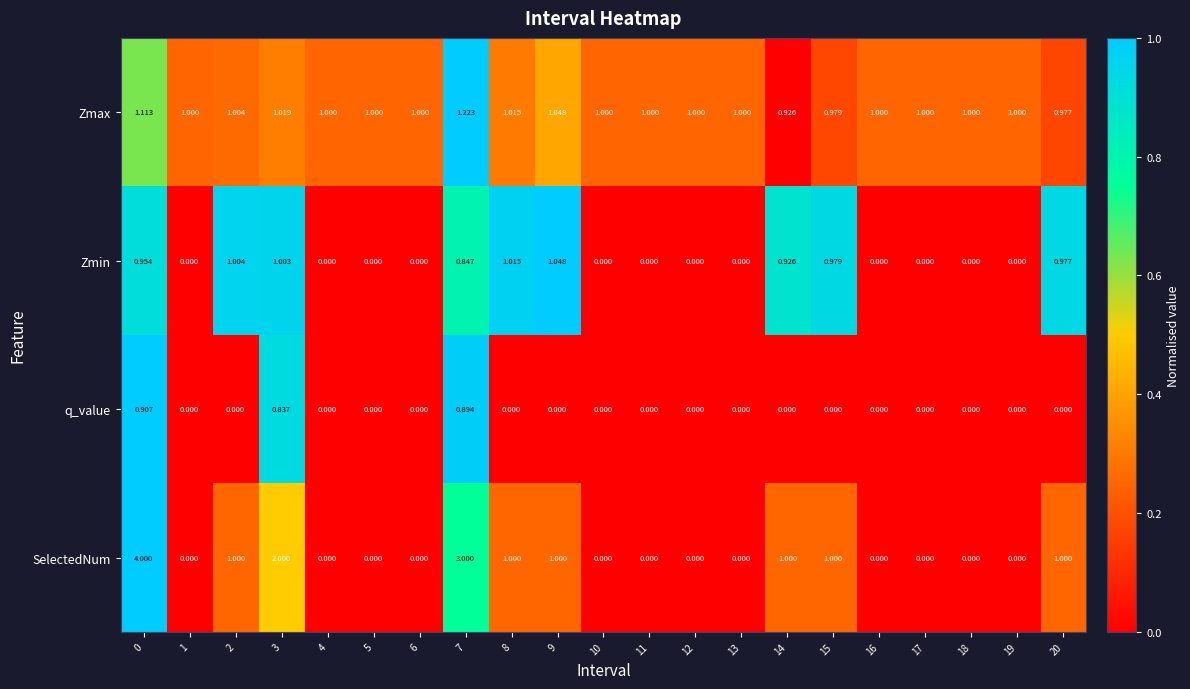

At 7, list the series in order from largest to smallest.

SelectedNum, Zmax, q_value, Zmin